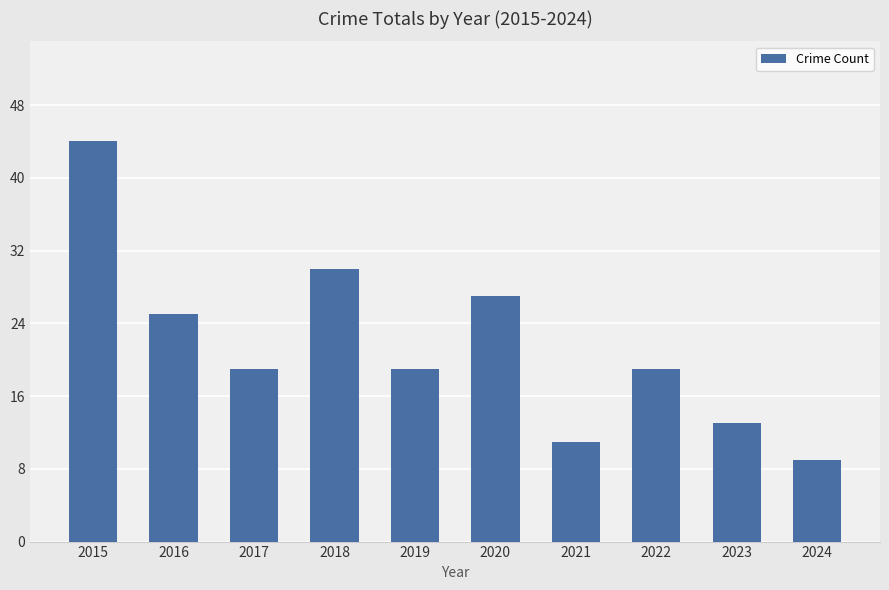

What is the maximum value shown in the chart?

44